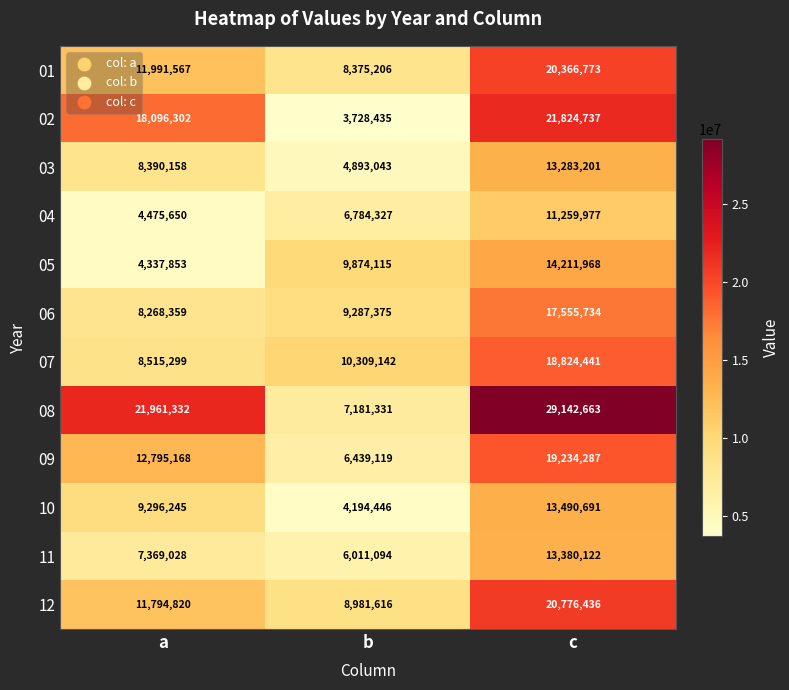

Which series changed the most between a and b?

08